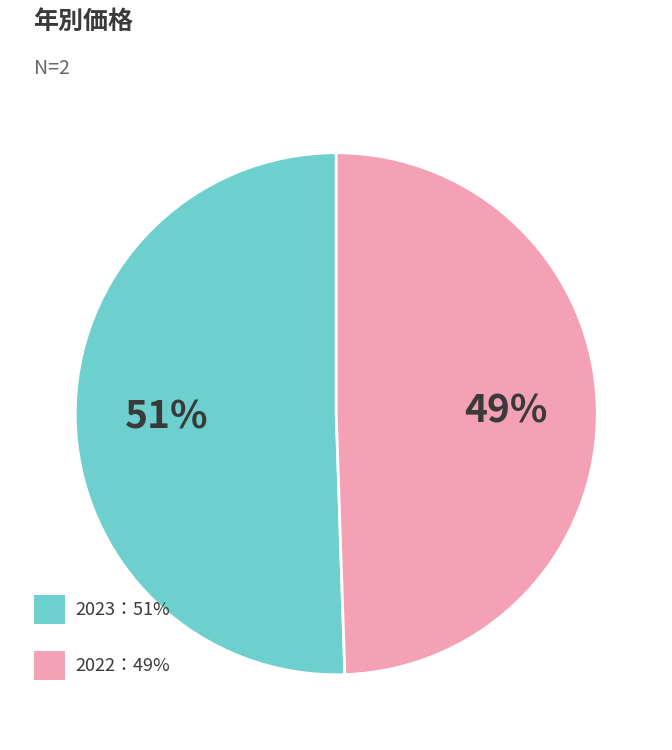

To the nearest percent, what is the average slice percentage?

50%